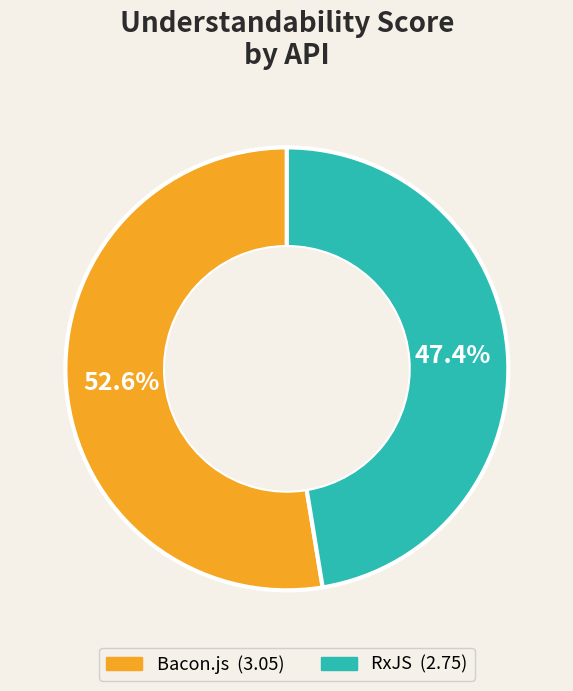

To the nearest percent, what percentage of the pie is RxJS?

47%